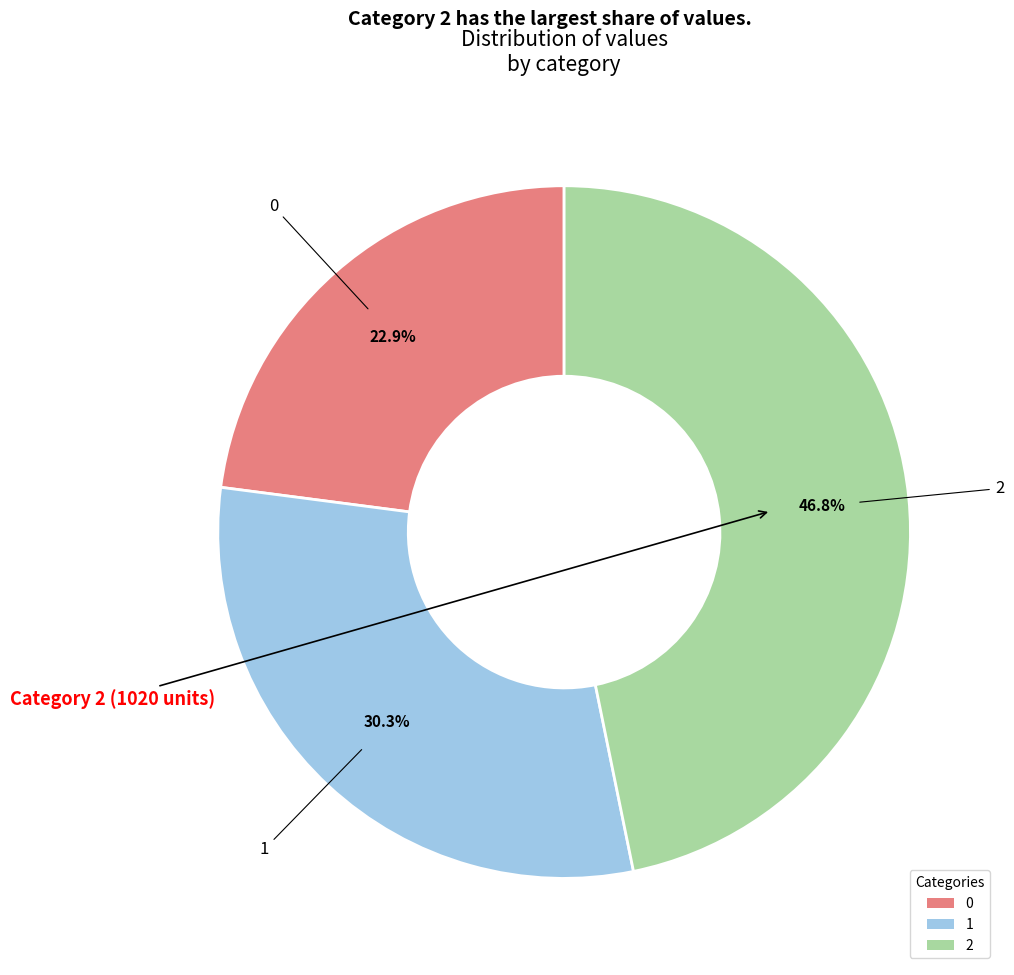

True or false: 0 accounts for 29% of the total.

False